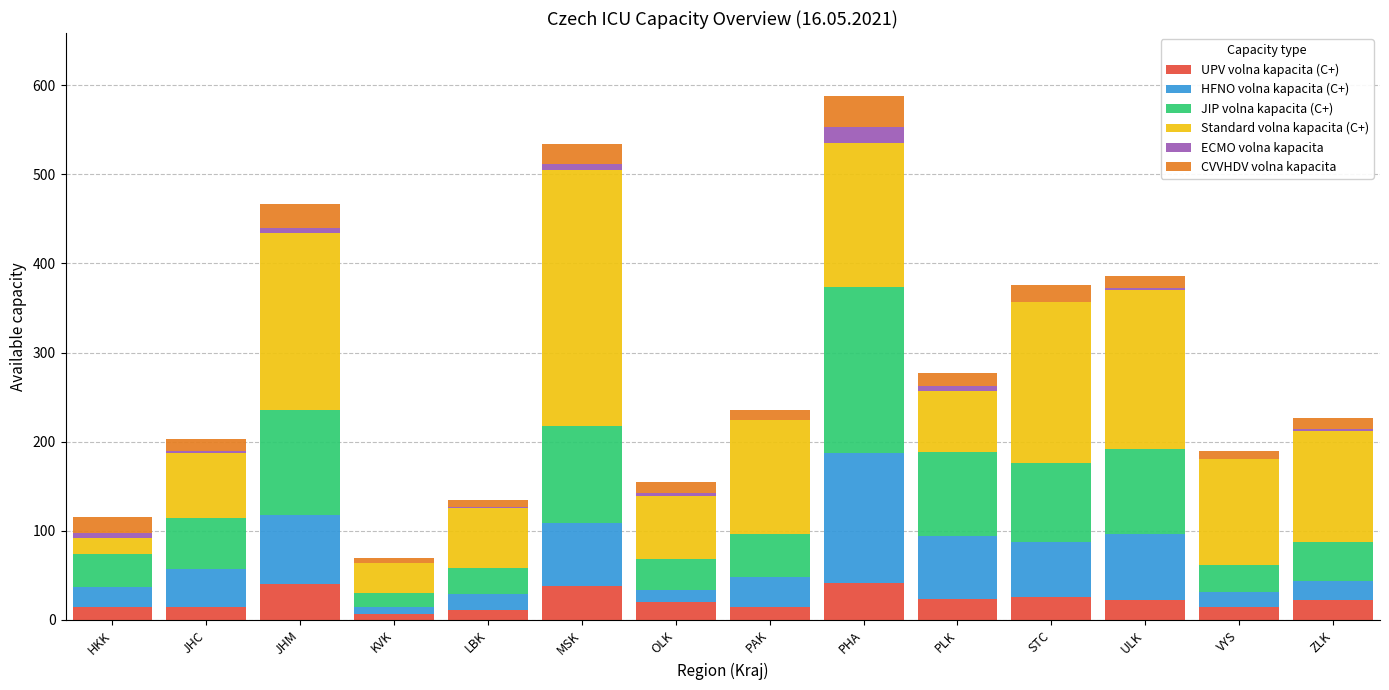

Count the number of data series in this chart.

6